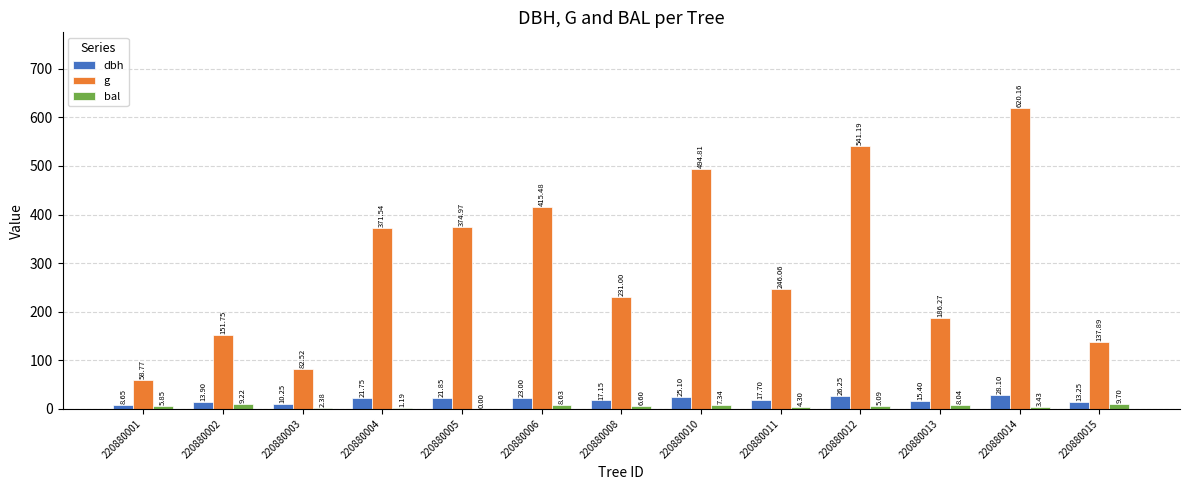

At which category is the sum across all series the highest?

220880014